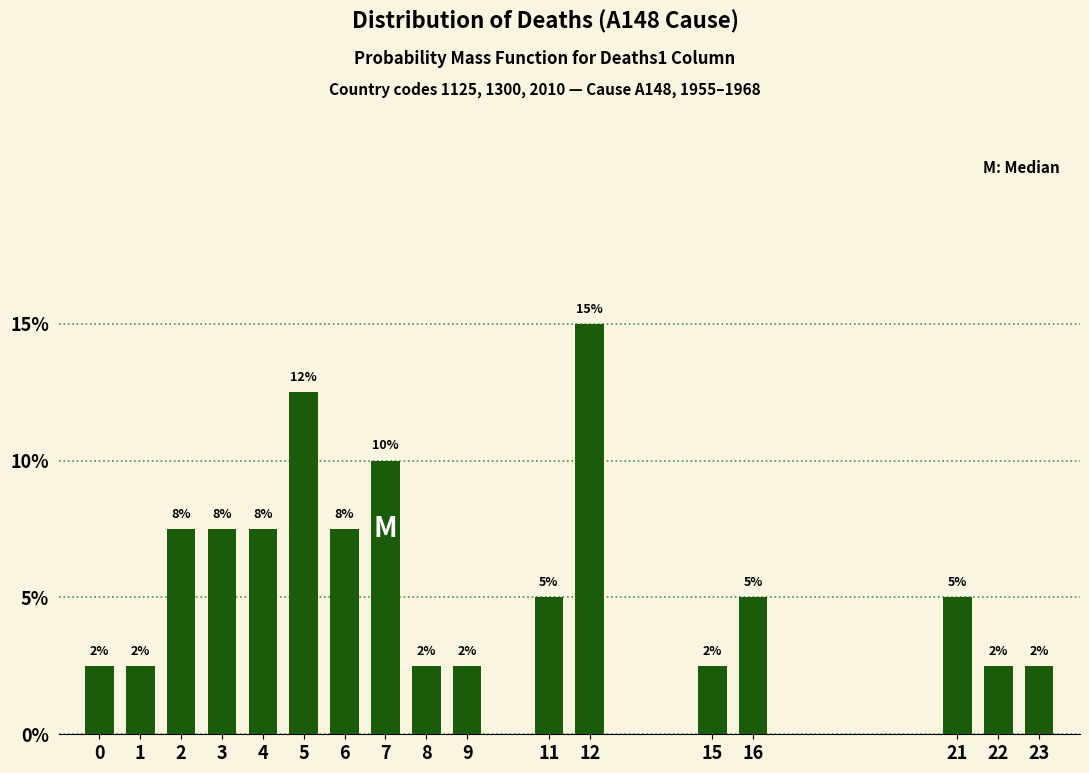

How many bars are there in total?

17